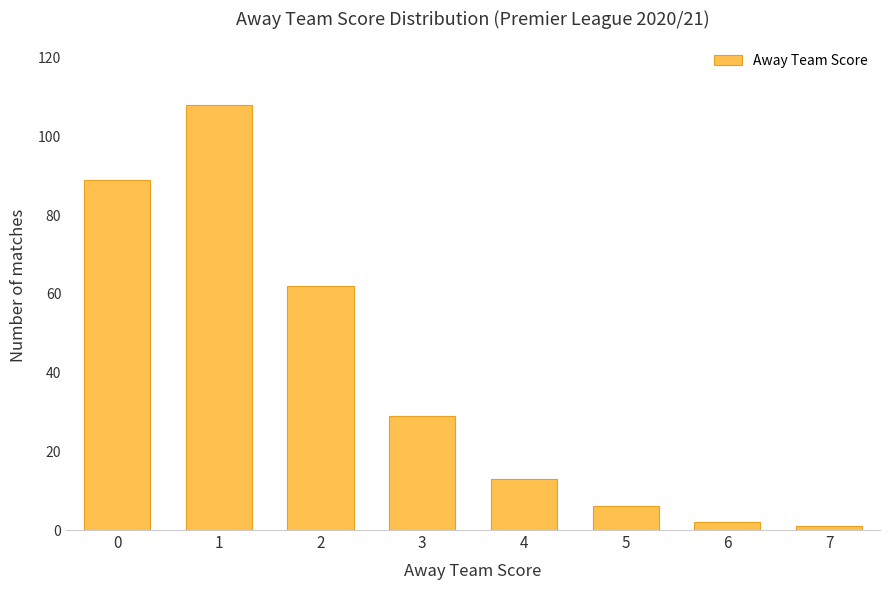

The value at 3 is 16. True or false?

False